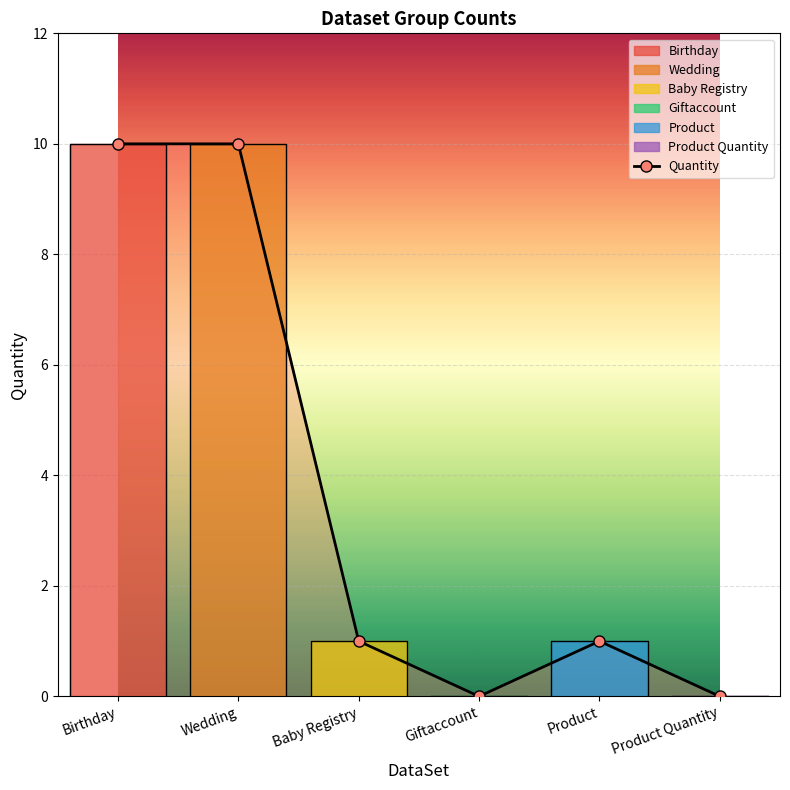

What is the change in value from Giftaccount to Product?

+1